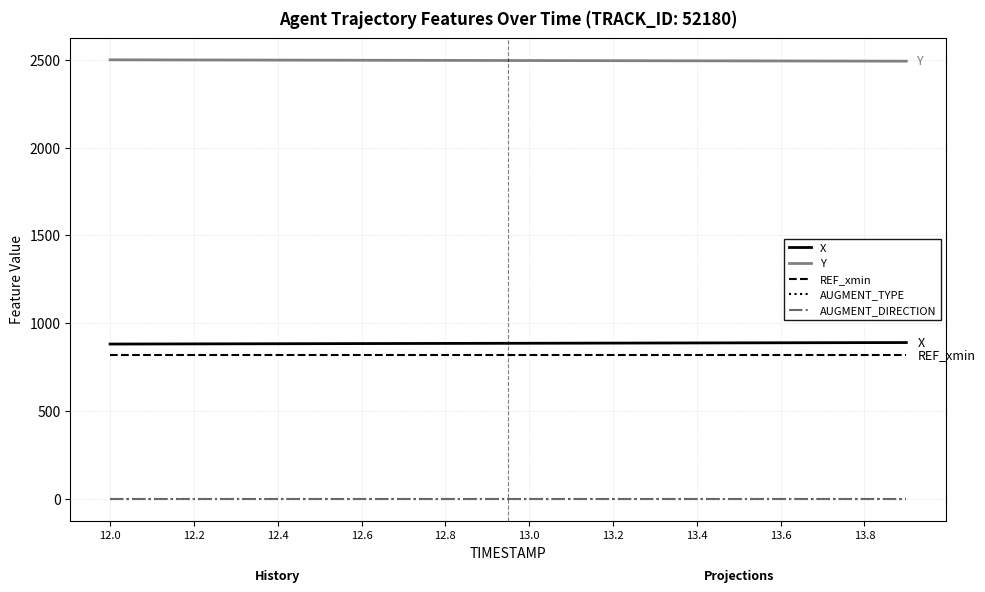

True or false: AUGMENT_DIRECTION and REF_xmin cross at least once.

False